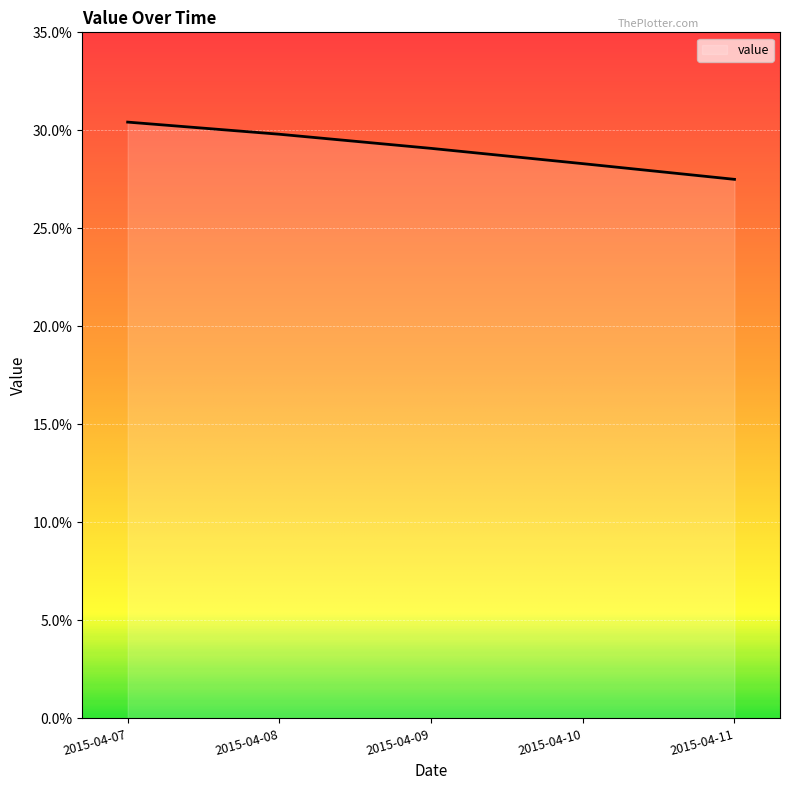

Read the value at 2015-04-09.

0.3